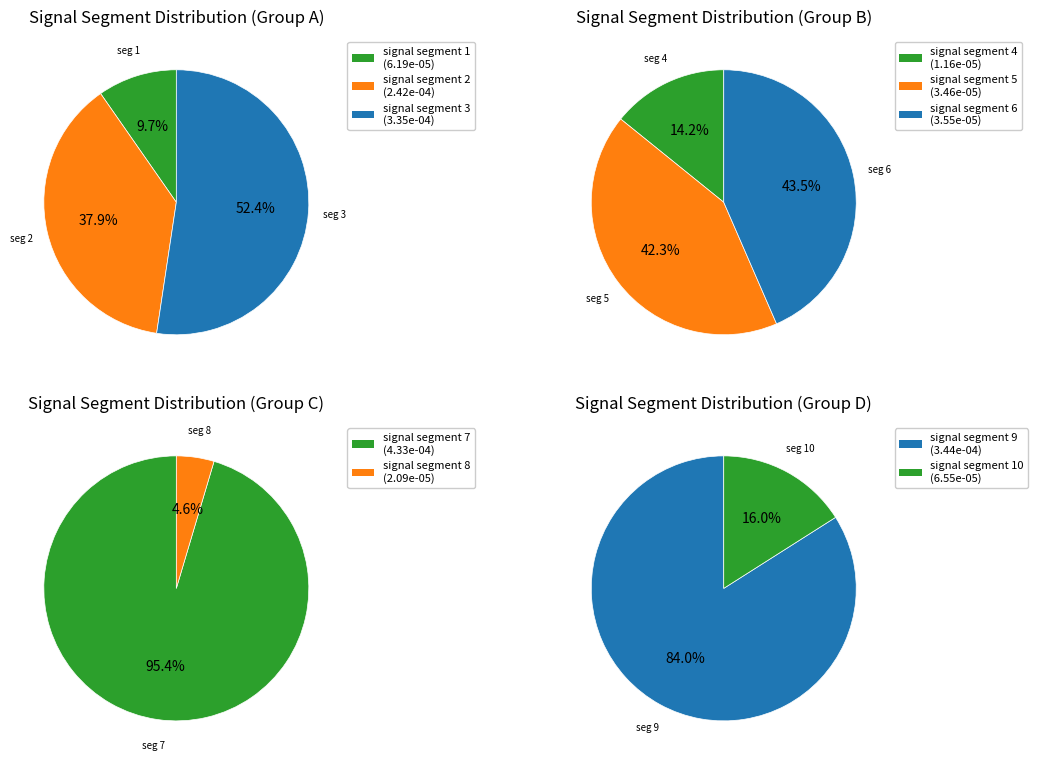

True or false: signal segment 4 accounts for 12% of the total.

False